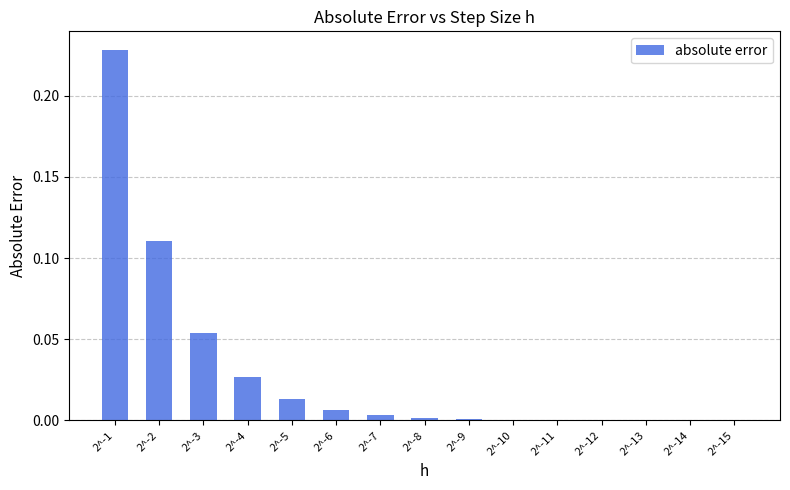

Is it true that the value at 2^-7 is 0.0?

True